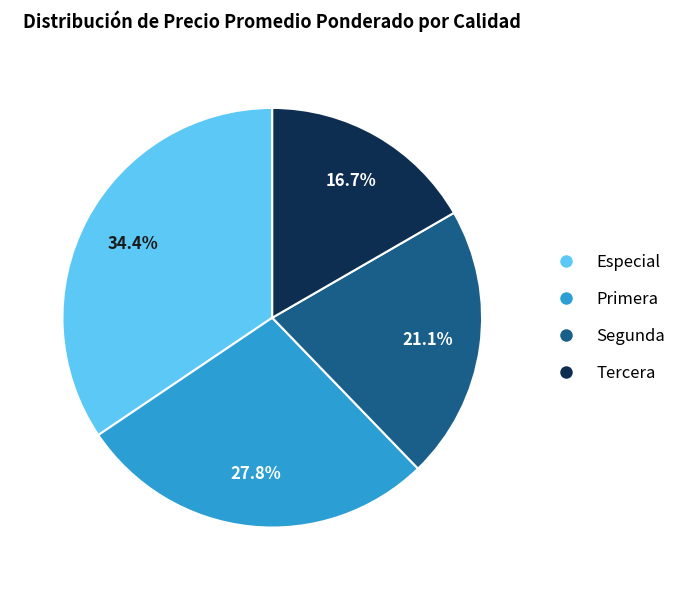

How many slices are in this pie chart?

4